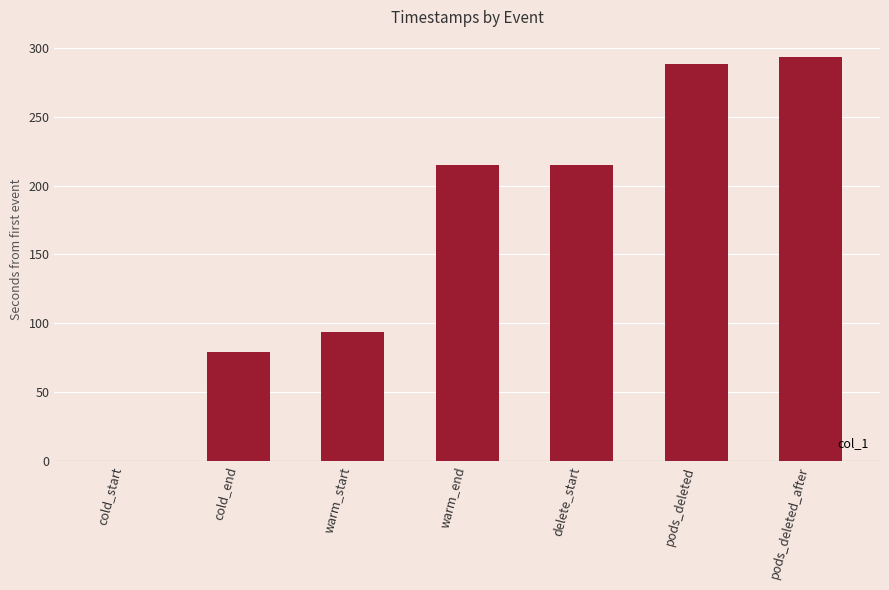

Where is the data nearest to the value 146?

warm_start